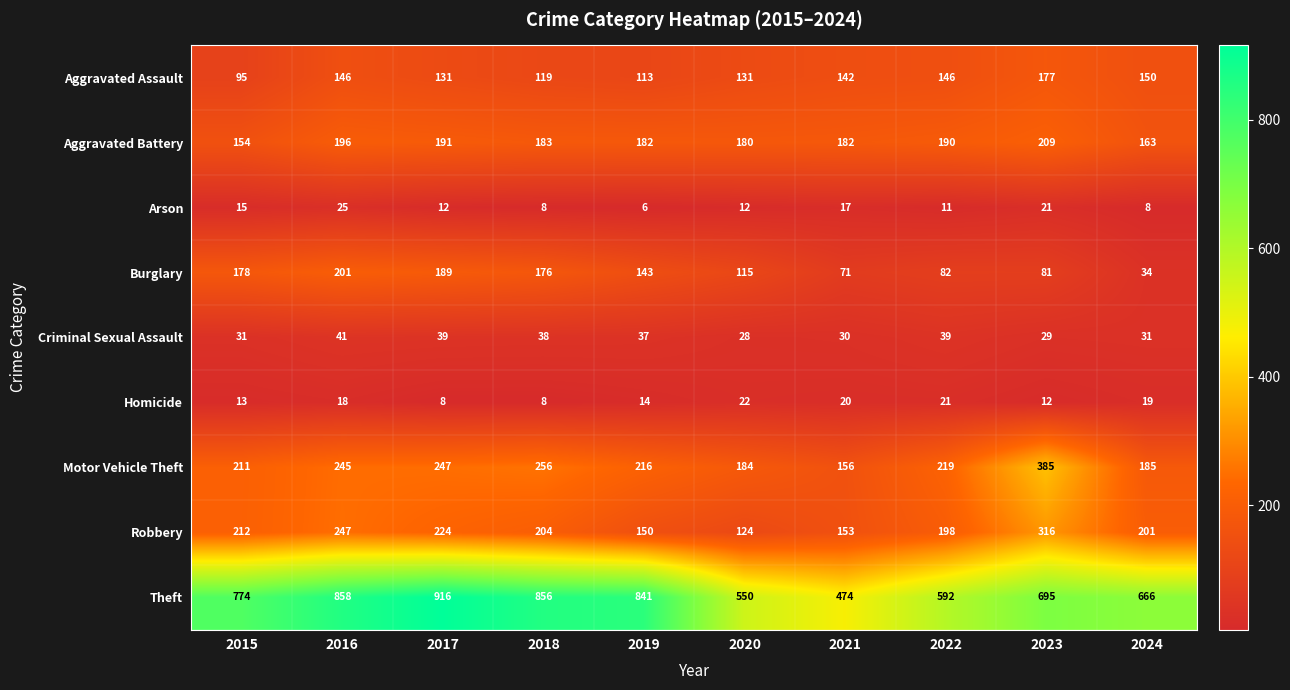

What is the smallest value displayed?

6